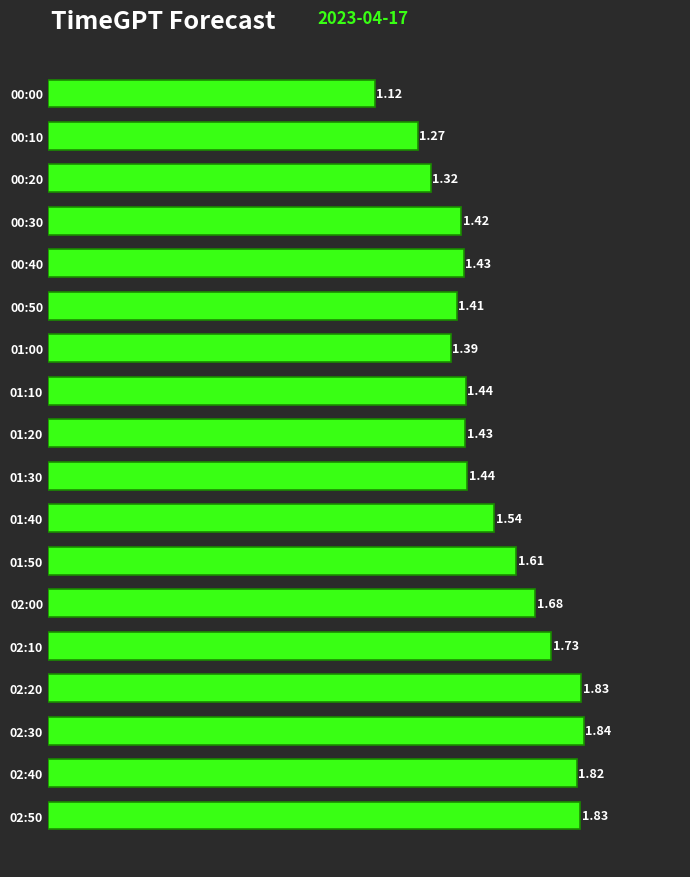

What is the difference between the maximum and minimum values?

0.7